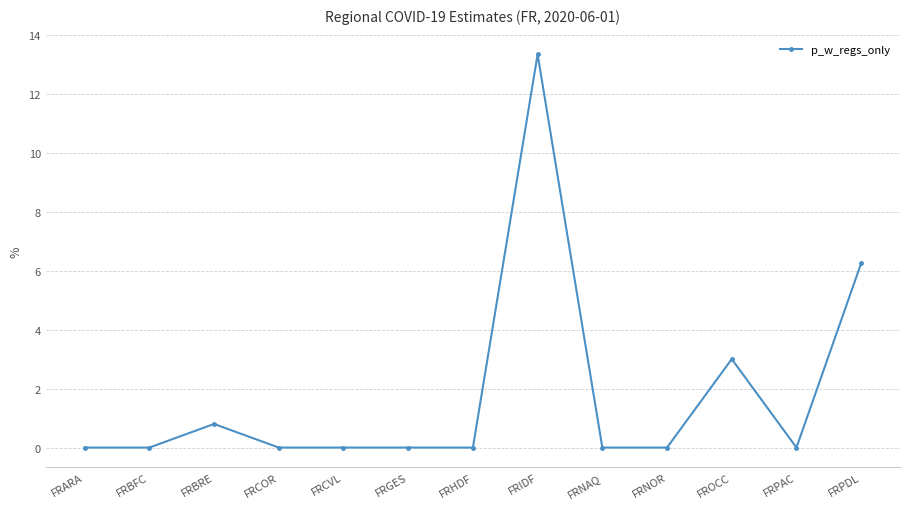

Is this an area chart (filled region under the line)?

No